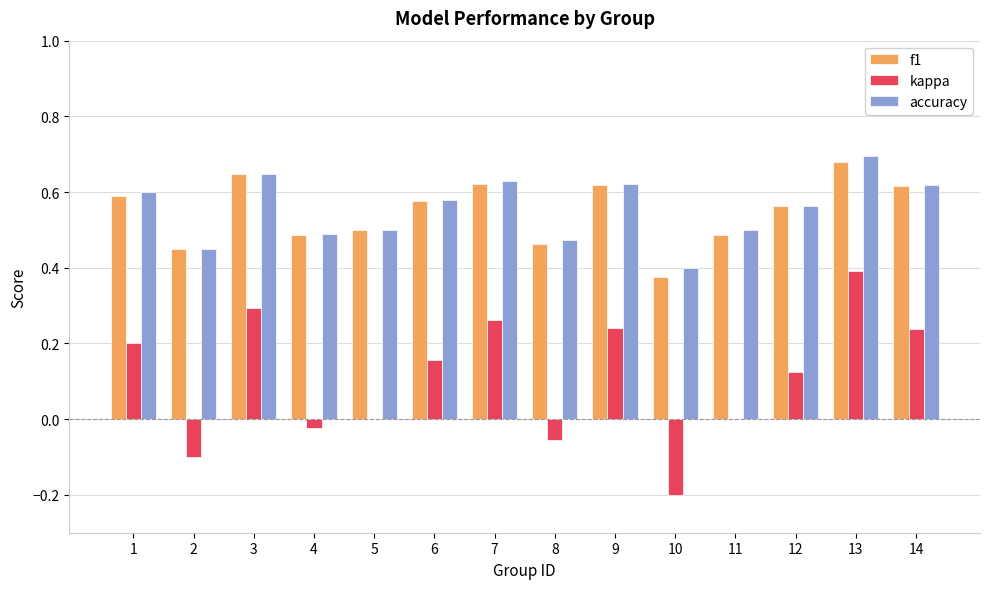

At which category is the sum across all series the highest?

13